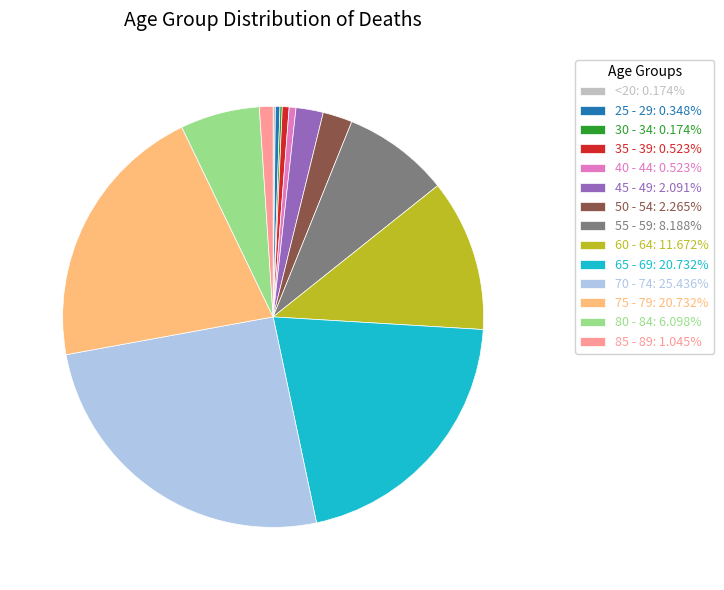

Approximately how many times larger is the value at 45 - 49: 2.091% compared to 80 - 84: 6.098%?

0.3